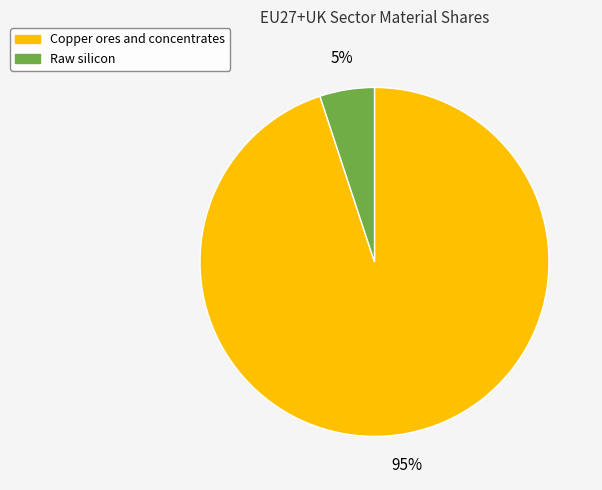

Count the number of slices in the pie.

2